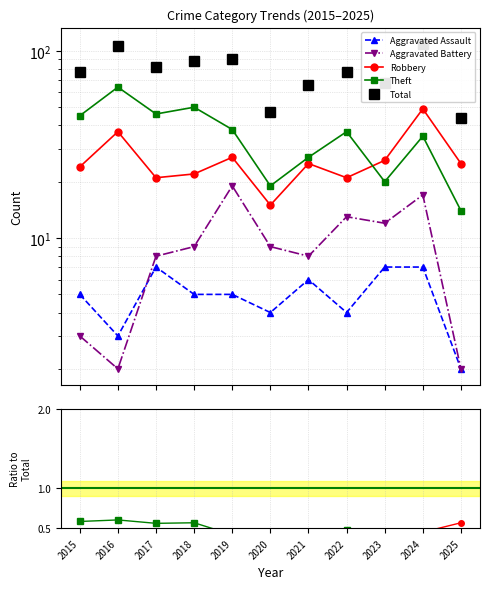

What is the maximum value shown in the chart?

109.0